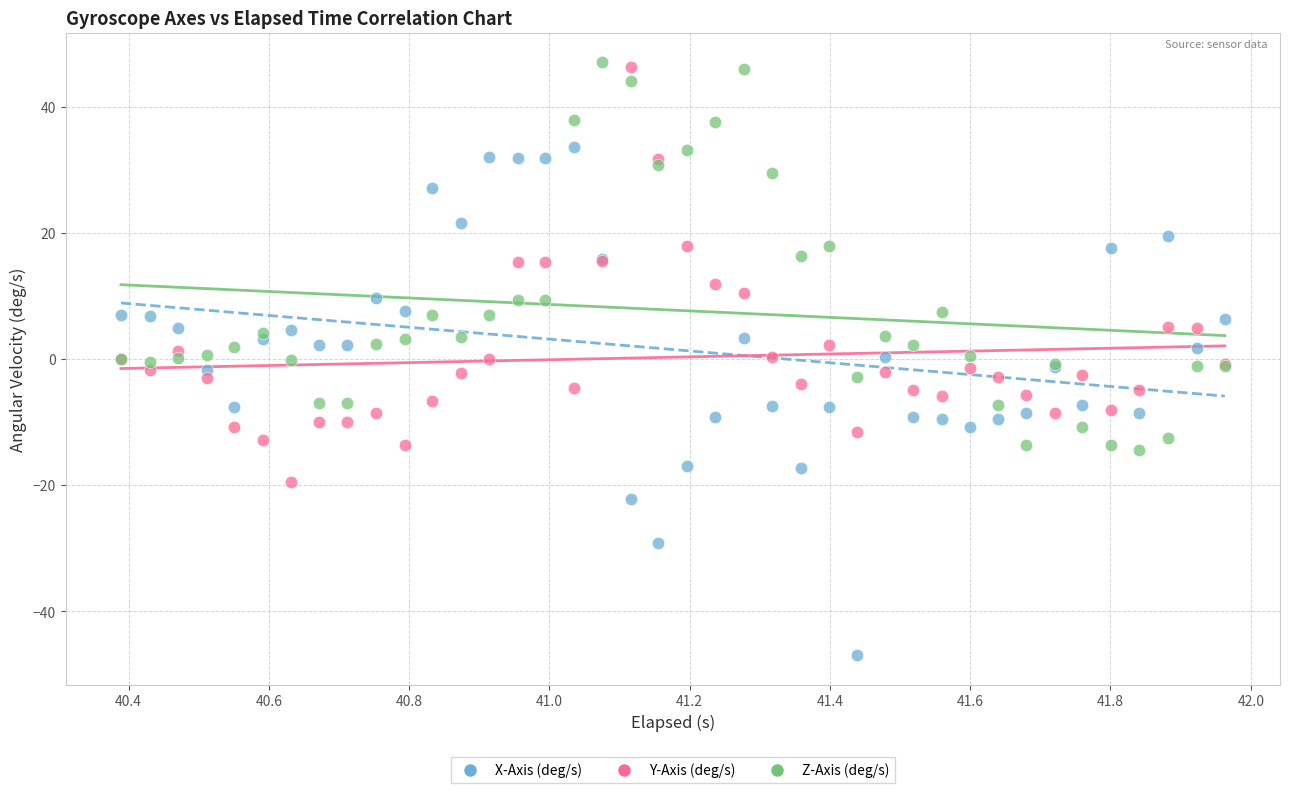

Which series has the widest spread of Y values?

X-Axis (deg/s)